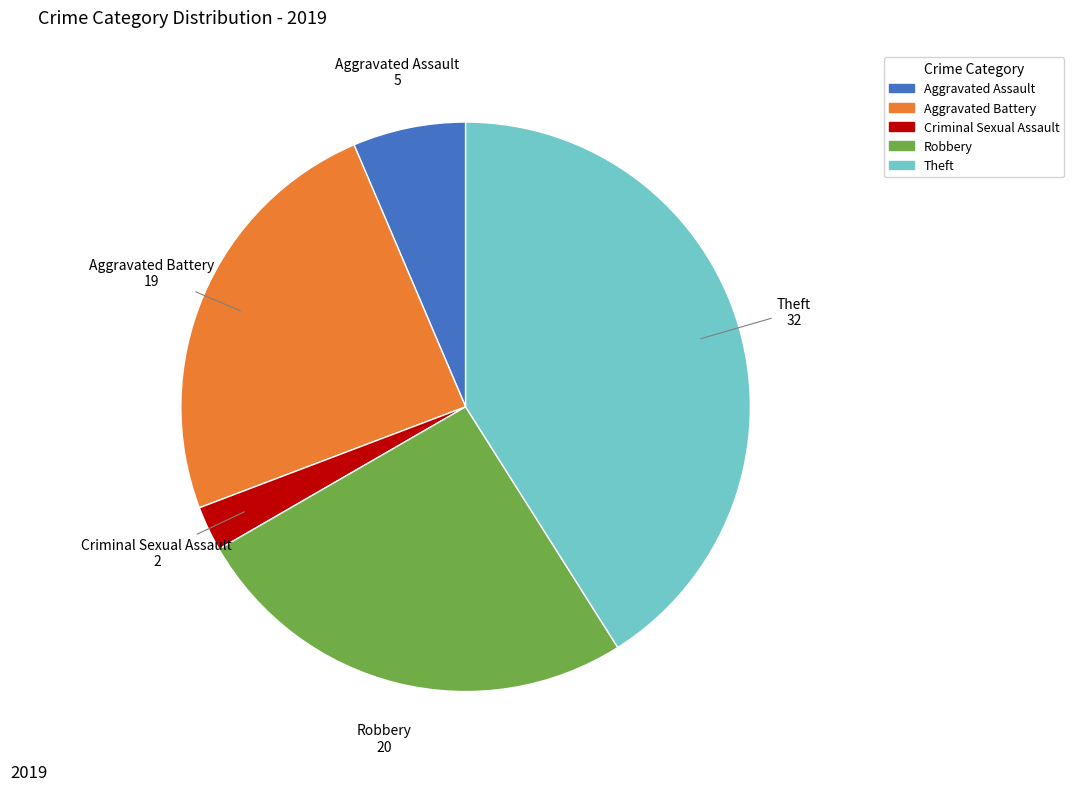

How many segments does this pie chart have?

5